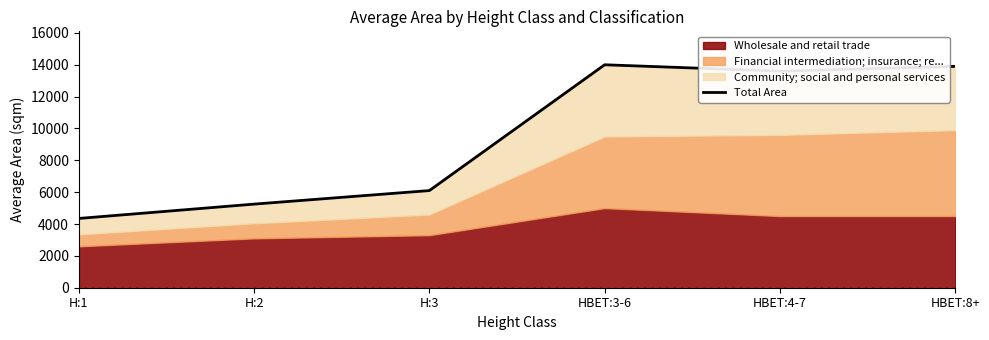

List the labels in order of value, smallest first.

H:1, H:2, H:3, HBET:4-7, HBET:8+, HBET:3-6